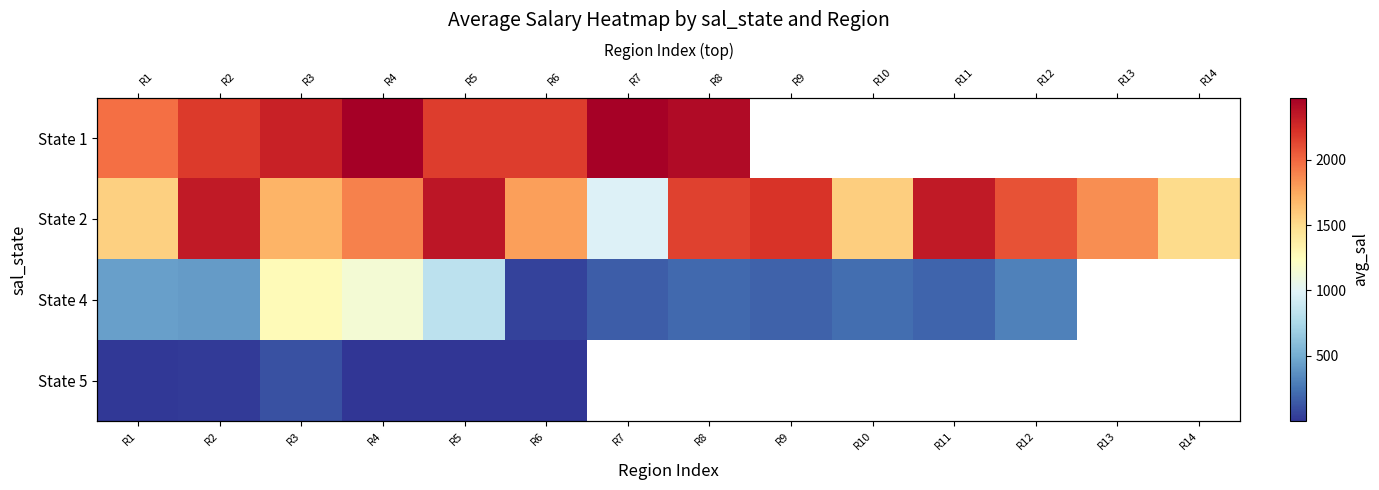

Which series has the largest total across all categories?

State 2